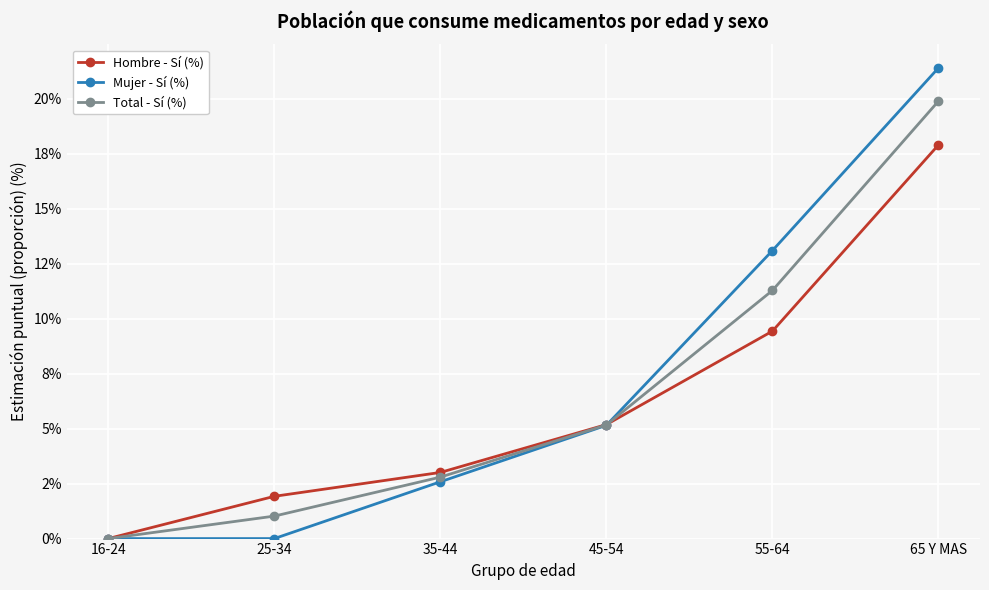

At which category is the sum across all series the highest?

65 Y MAS